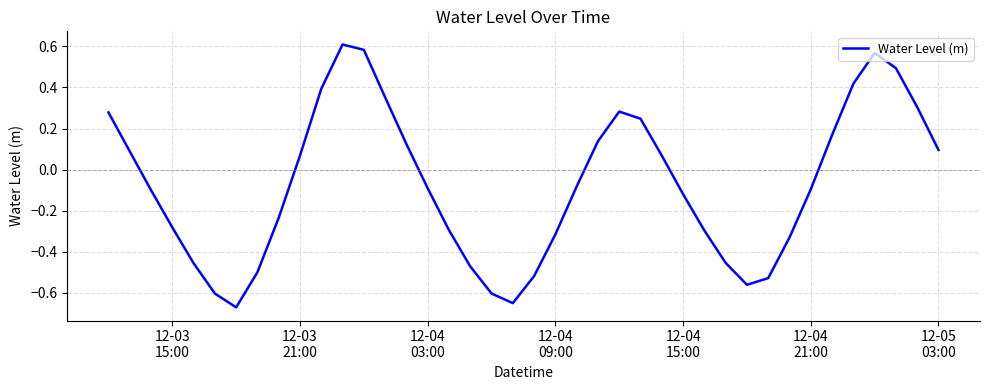

What is the difference between the maximum and minimum values?

1.3